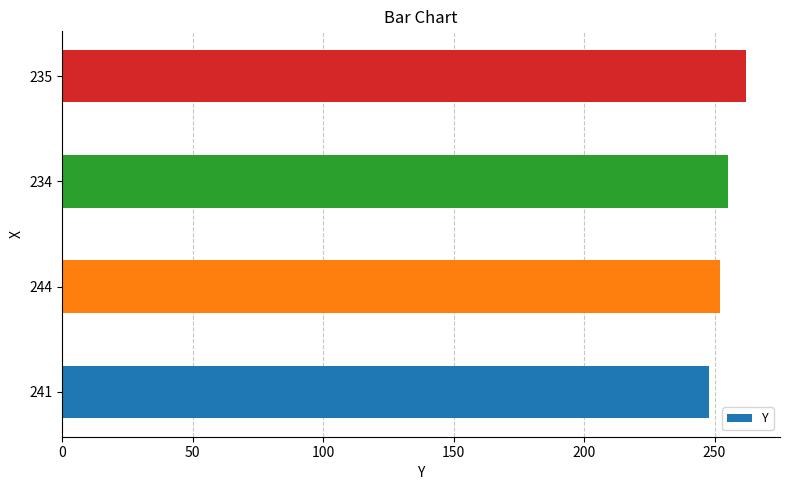

At which category does the chart reach its peak across all series?

235